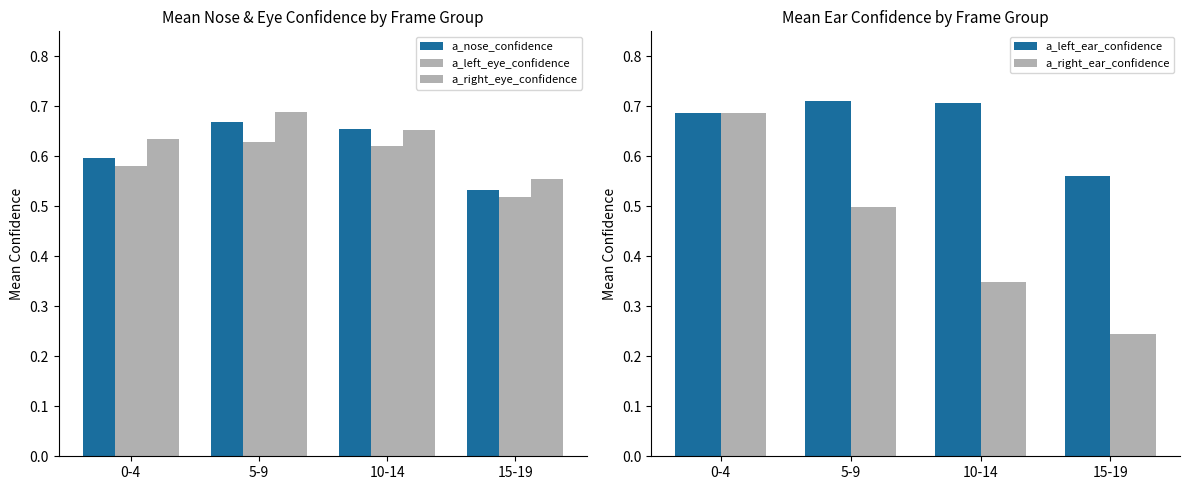

What is the average value of the a_right_ear_confidence series?

0.4